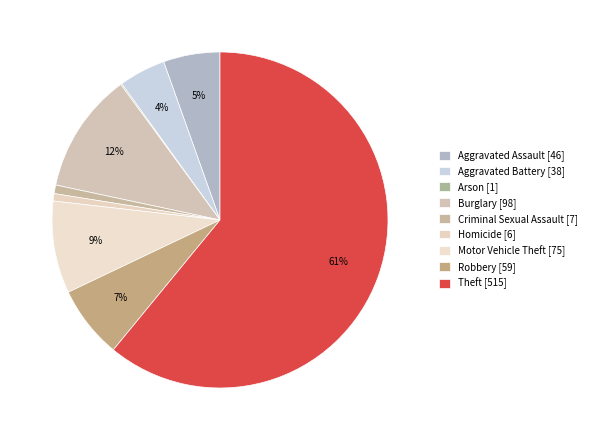

Which slice is the largest?

Theft